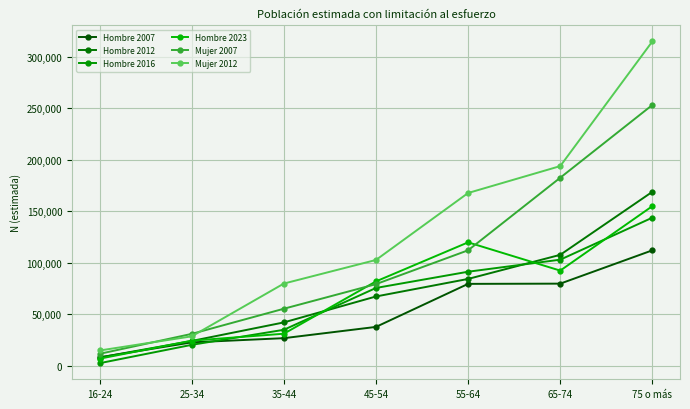

How many intersections are there between Mujer 2012 and Mujer 2007?

2